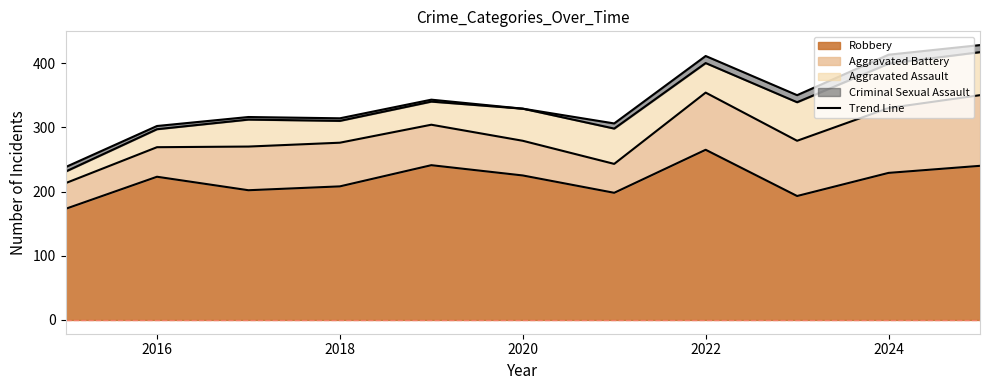

True or false: Criminal Sexual Assault and Aggravated Assault cross at least once.

False